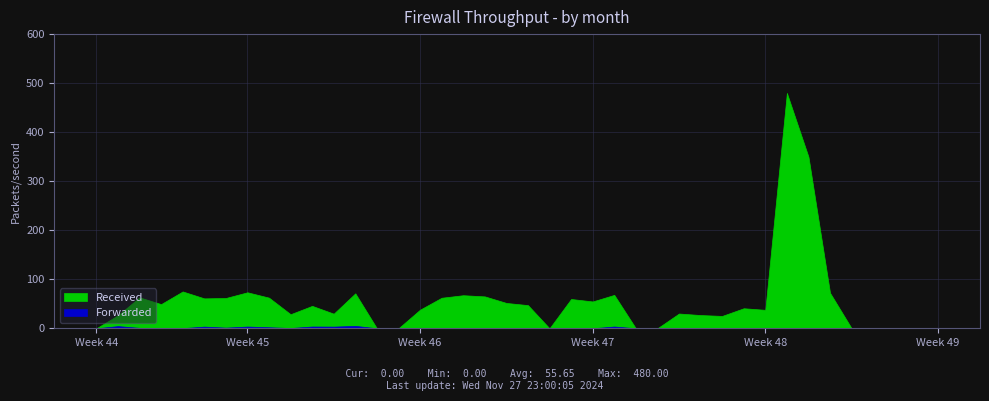

What is the total value across all series at 4?

2